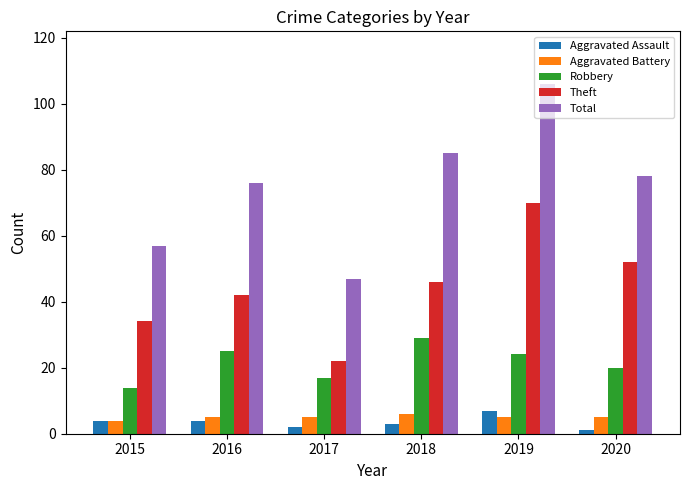

Between 2015 and 2016, which series saw the biggest shift?

Total